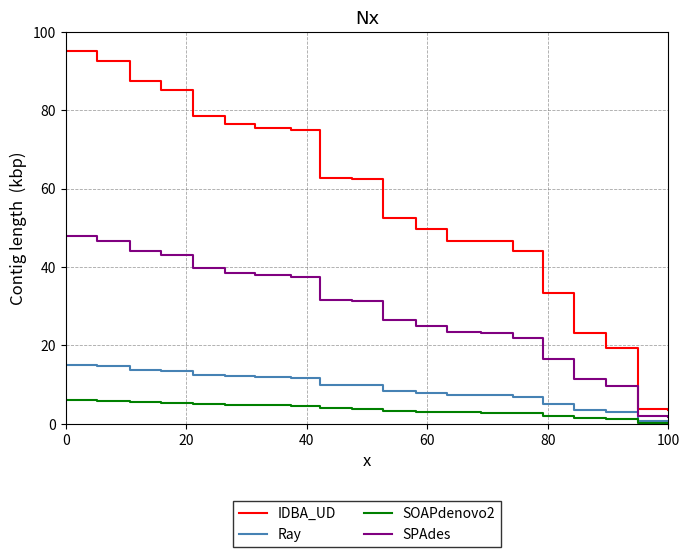

Which series has the largest total across all categories?

IDBA_UD